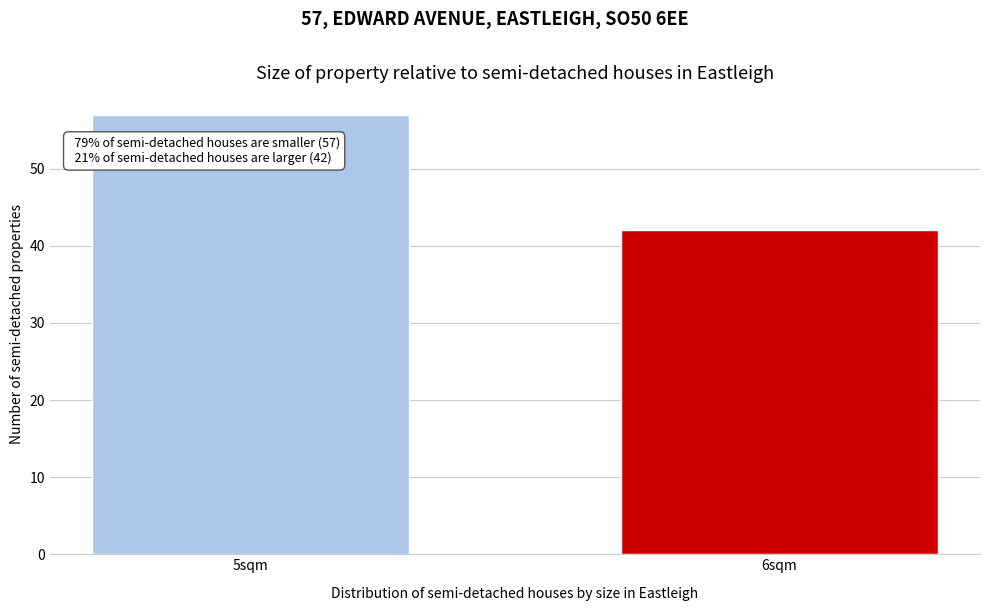

Reading left to right, transcribe all the data shown in this chart.

57	42